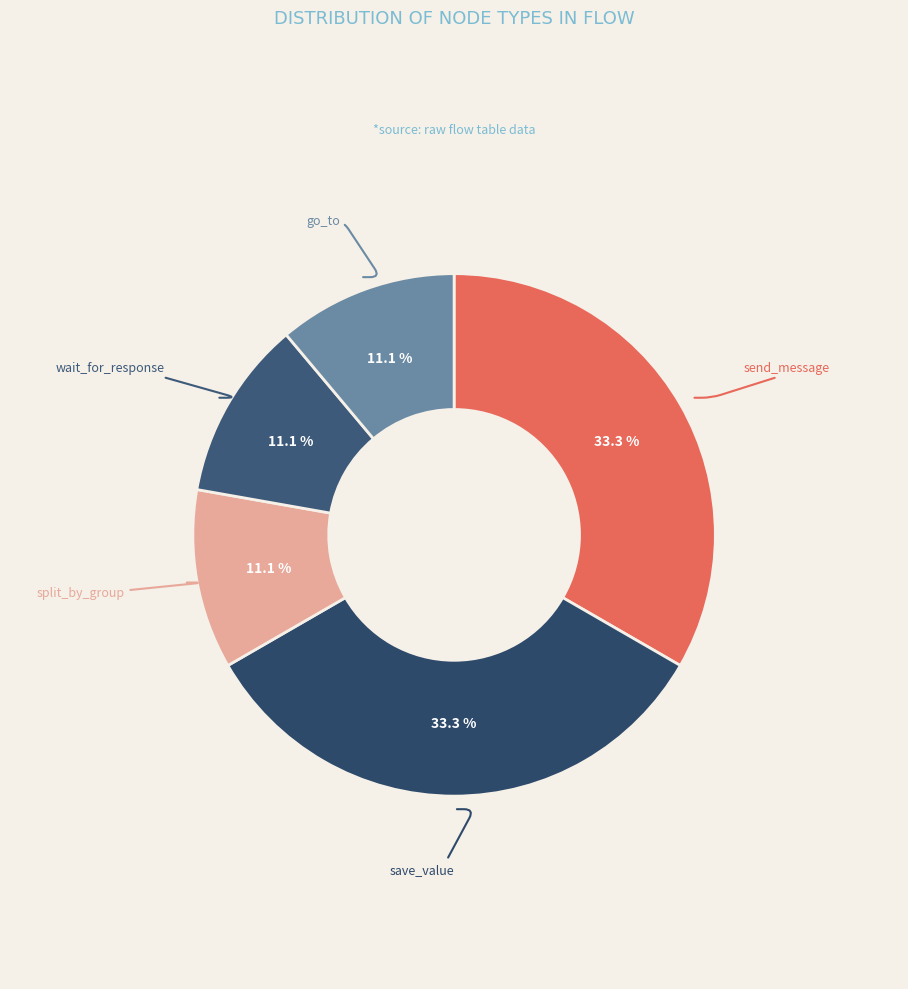

Does save_value represent more than half of the total?

No